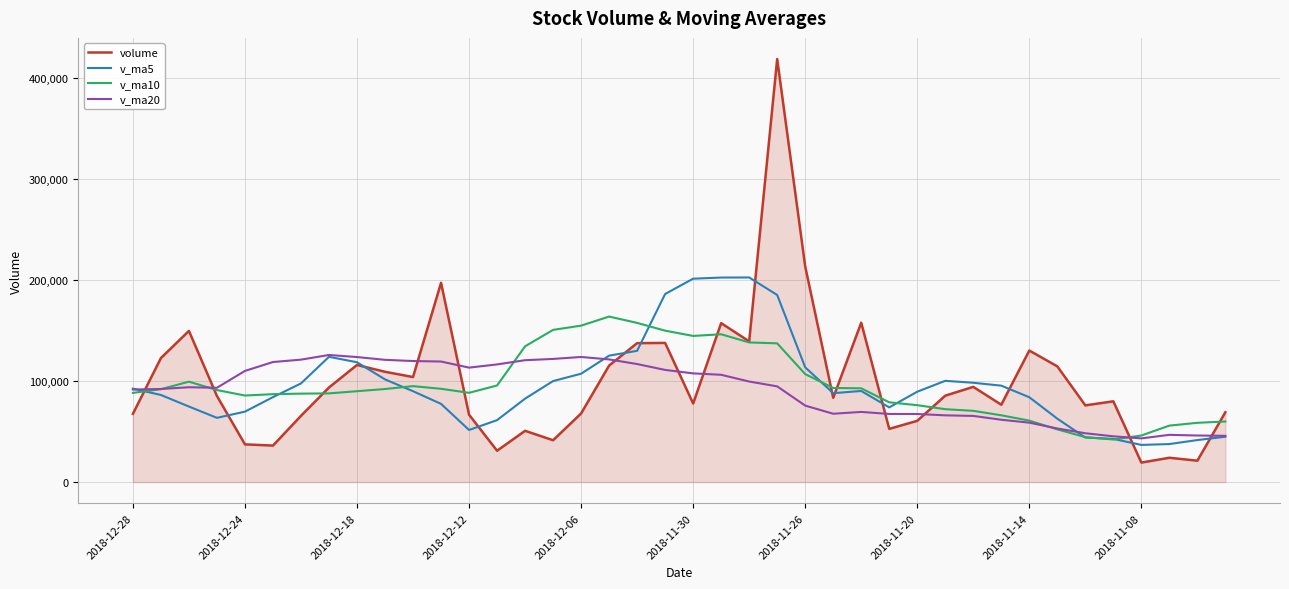

What are all the series names shown in the legend?

volume, v_ma5, v_ma10, v_ma20